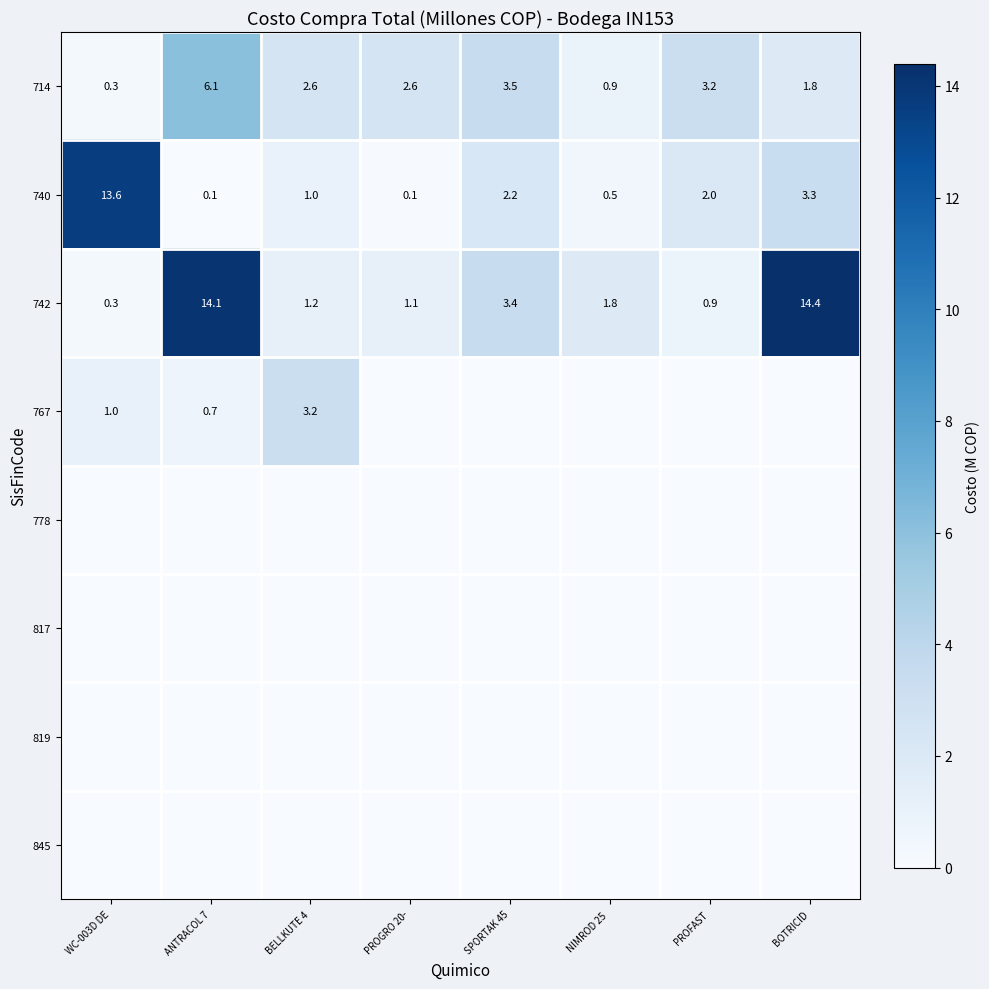

At which label does 714 reach its peak?

ANTRACOL 7